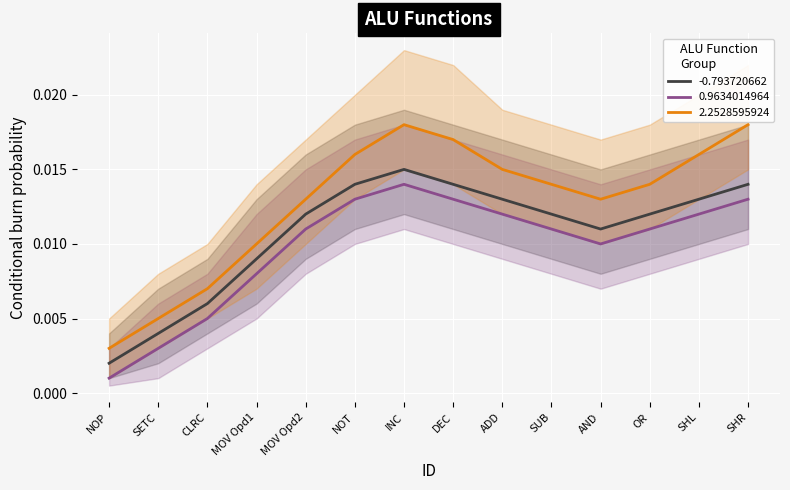

True or false: 2.2528595924 and 0.9634014964 intersect in this chart.

False